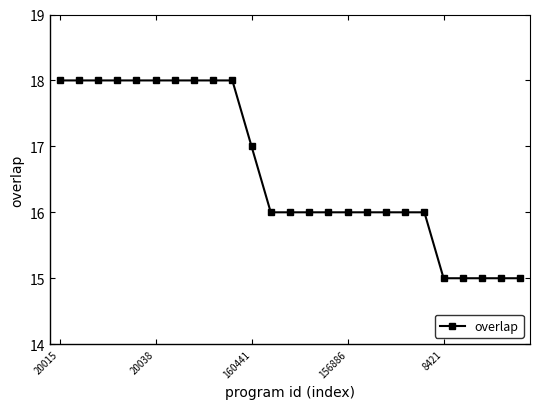

What is the value of the 9th point from the left?

18